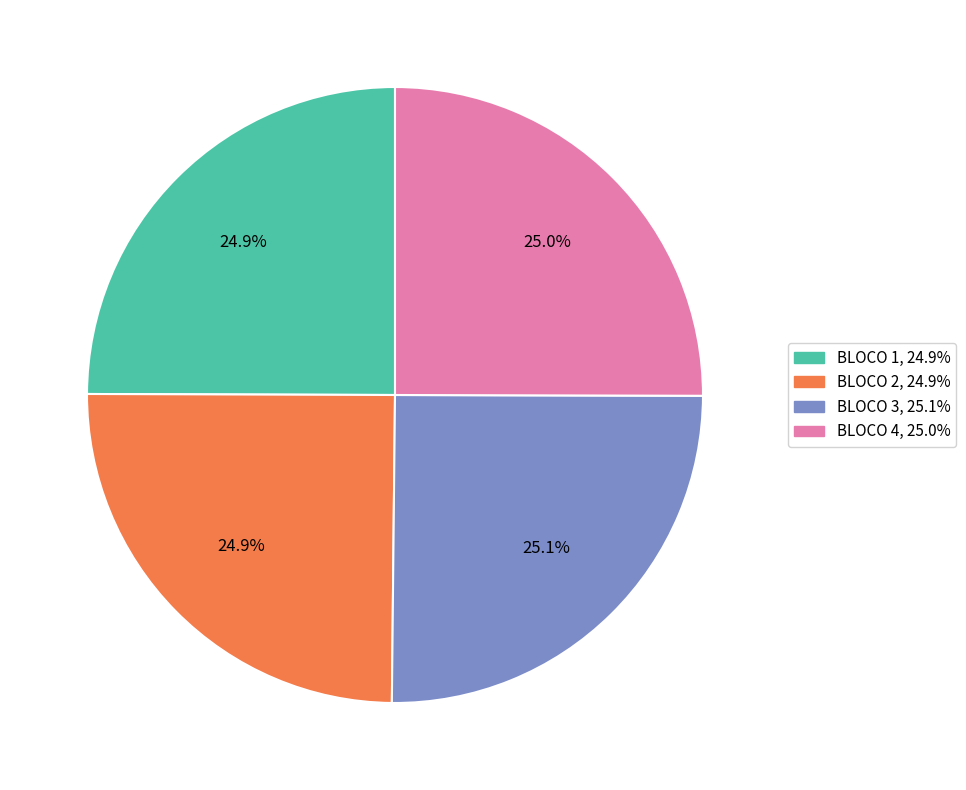

How many segments does this pie chart have?

4